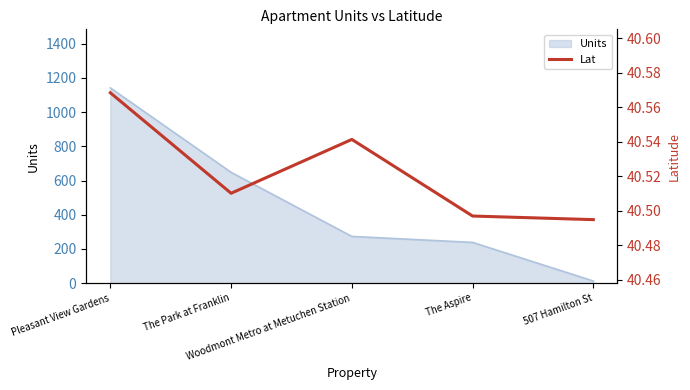

The value at 507 Hamilton St is 24.9. True or false?

False